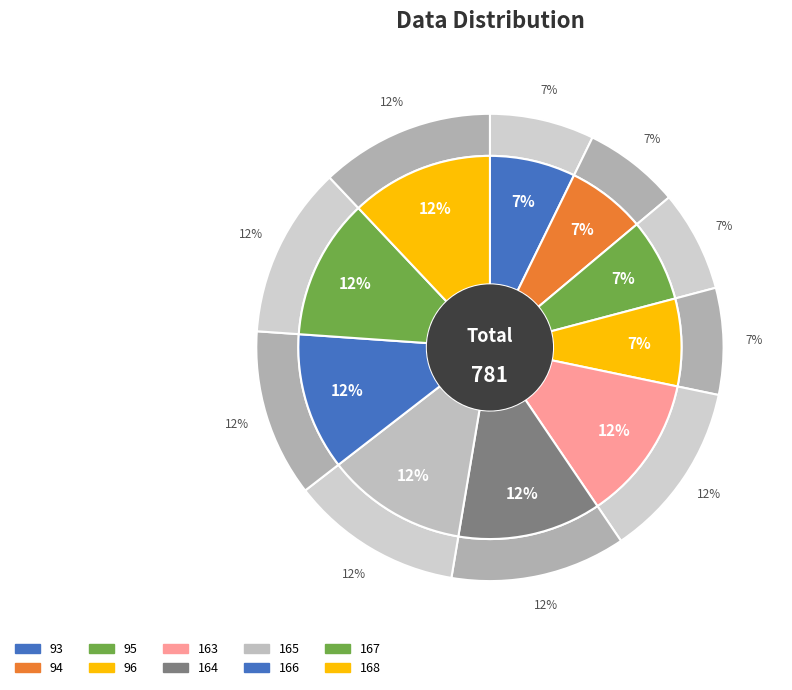

To the nearest percent, what is the average slice percentage?

10%